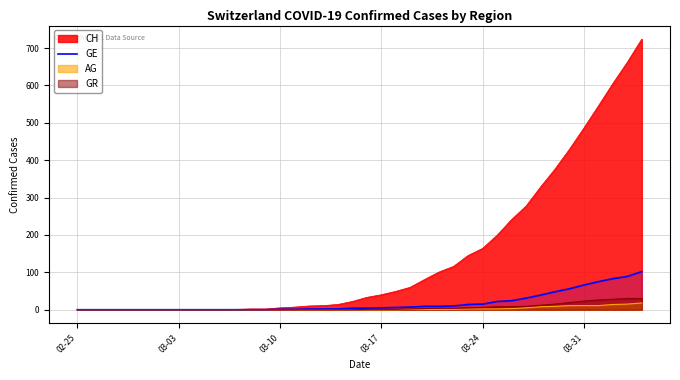

Which label corresponds to the smallest value in the chart?

02-25